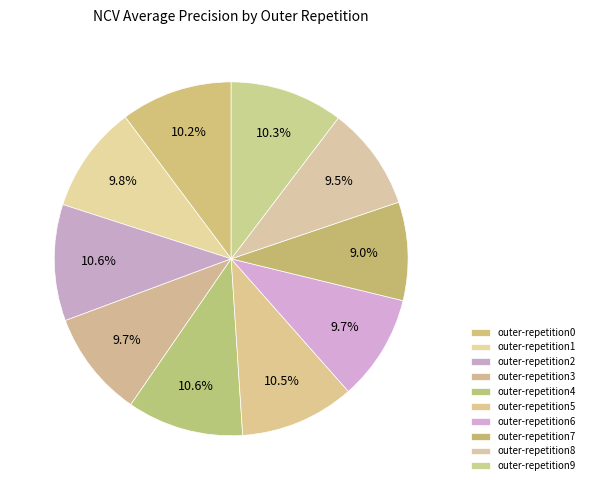

How many slices are in this pie chart?

10